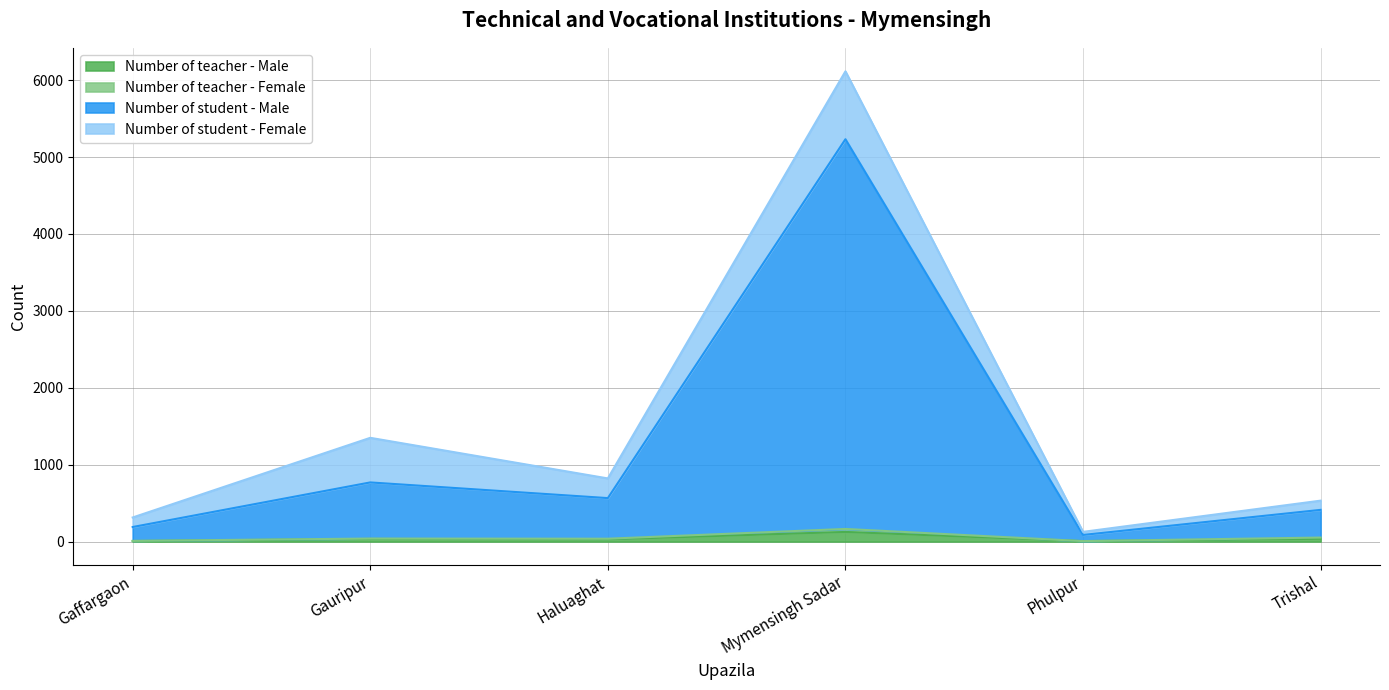

True or false: Number of teacher - Female and Number of student - Male intersect in this chart.

False